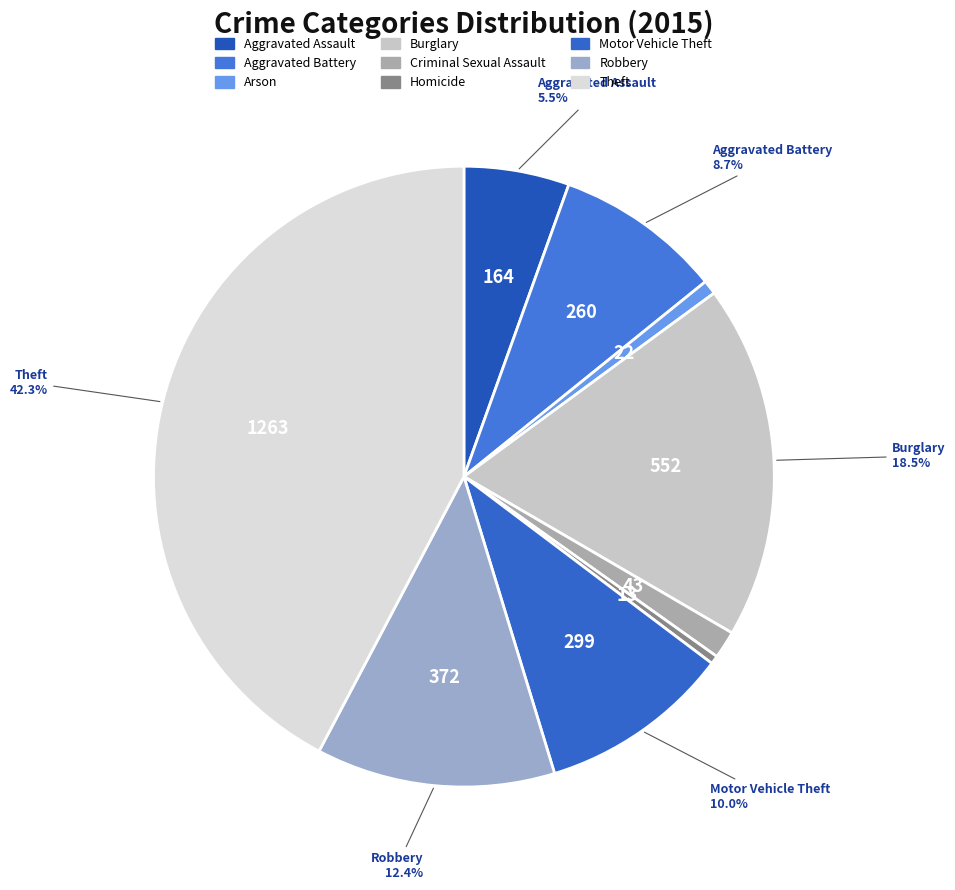

Is the sum of Arson and Motor Vehicle Theft greater than half?

No